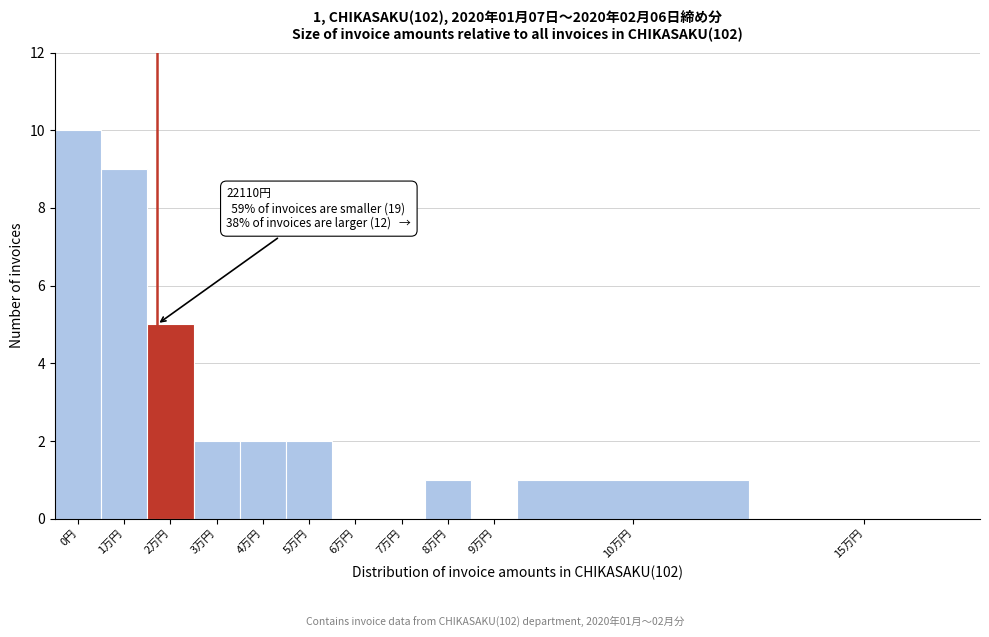

Reading right to left, transcribe all the data shown in this chart.

15万円=0	10万円=1	9万円=0	8万円=1	7万円=0	6万円=0	5万円=2	4万円=2	3万円=2	2万円=5	1万円=9	0円=10